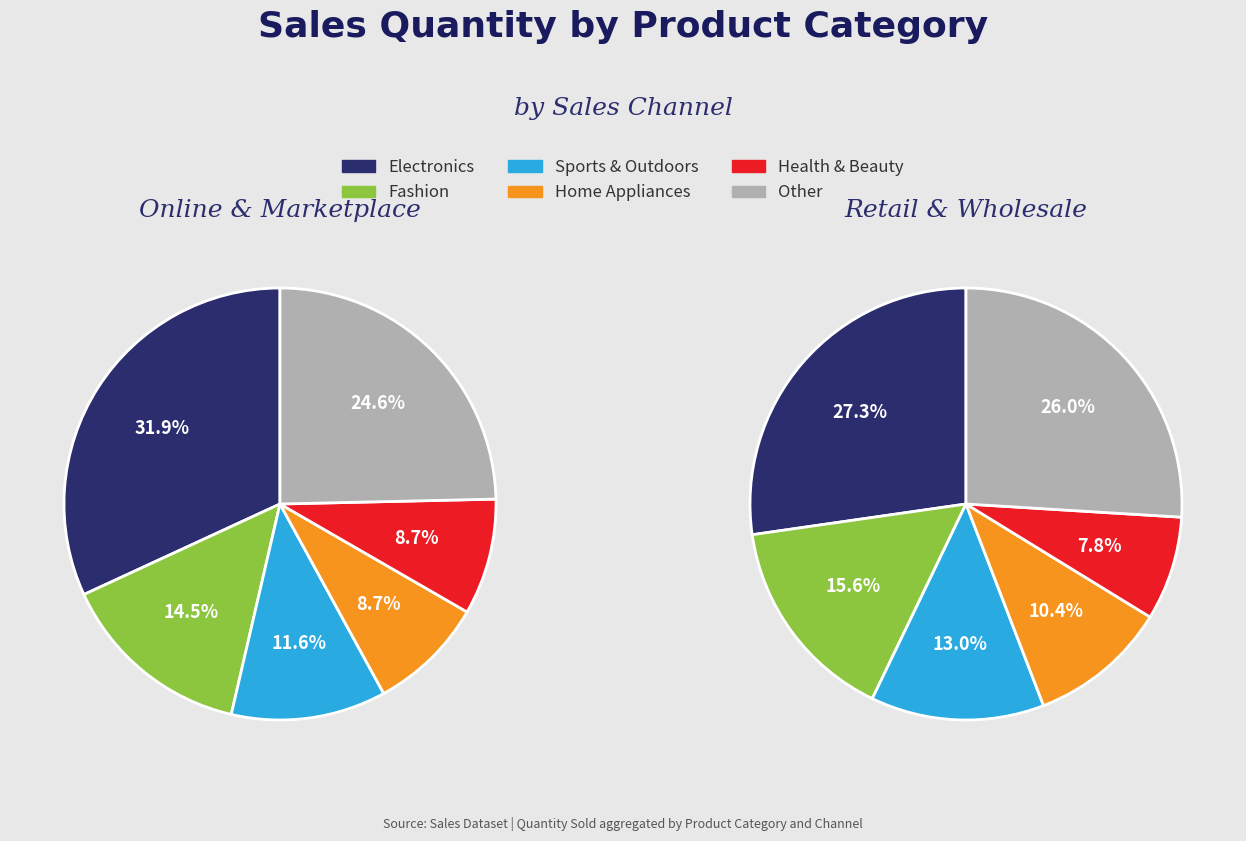

Does any single category account for the majority?

No